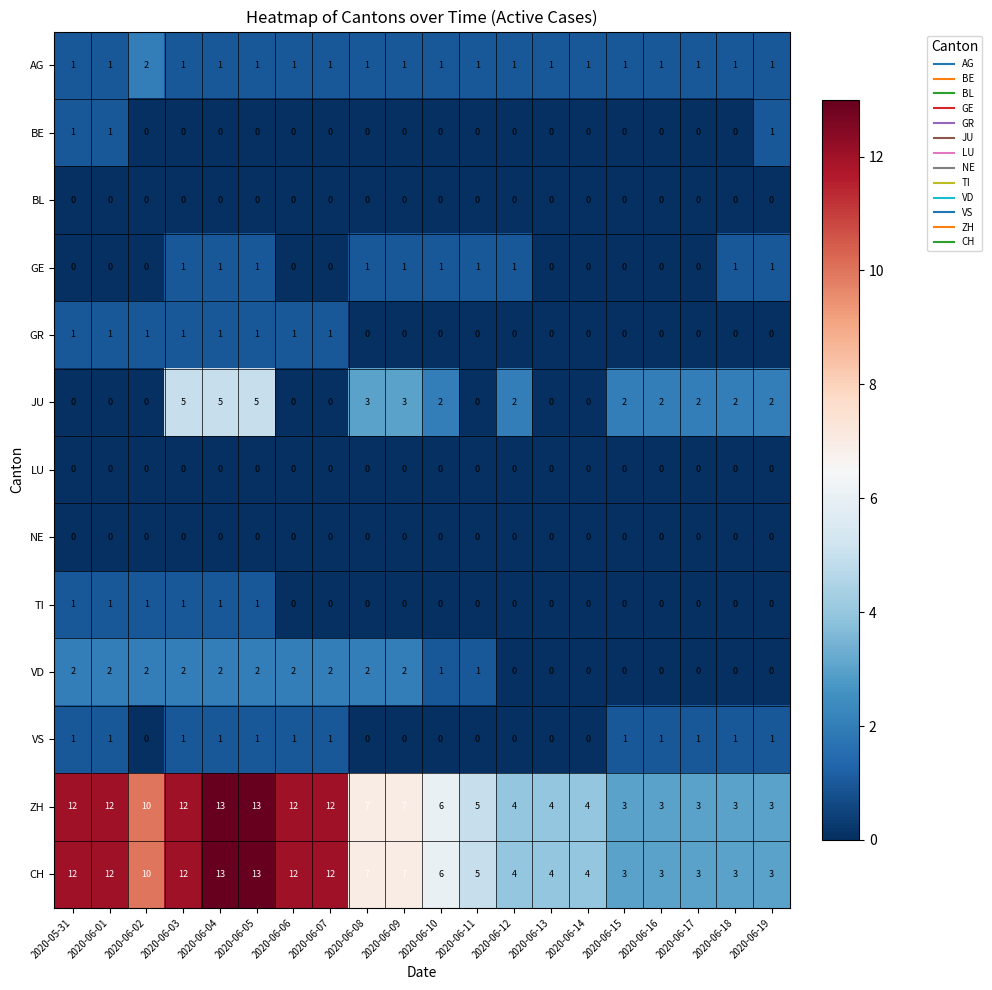

How many data points does each series have?

20